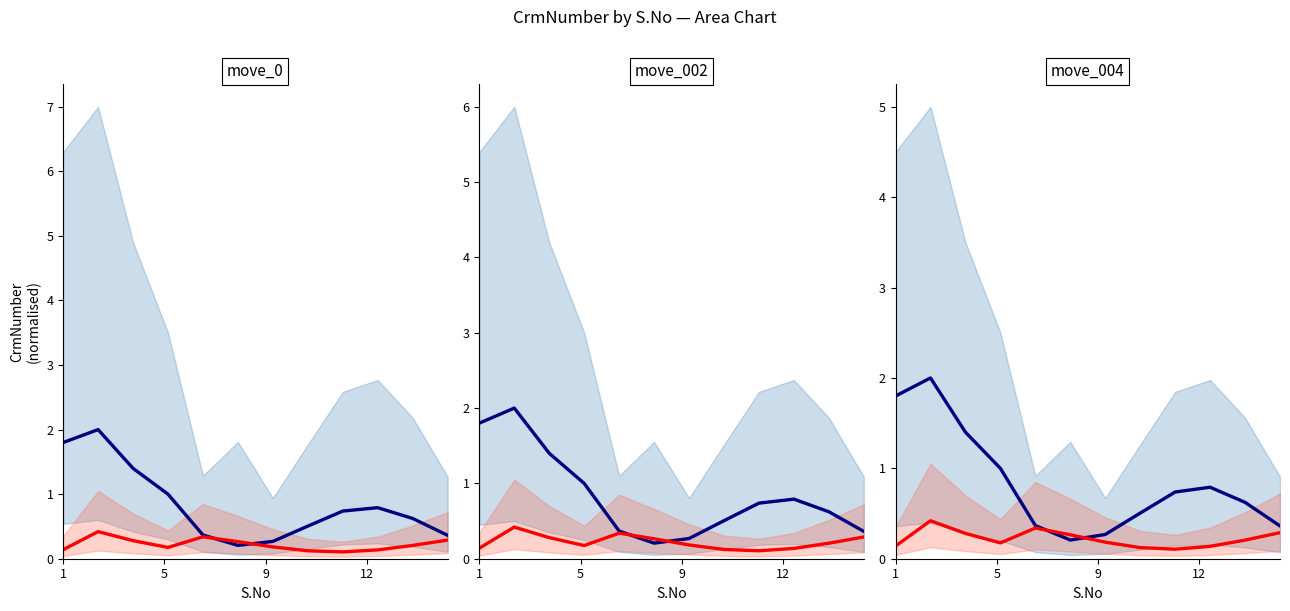

What is the average value of the CrmNumber (blue) series?

0.8